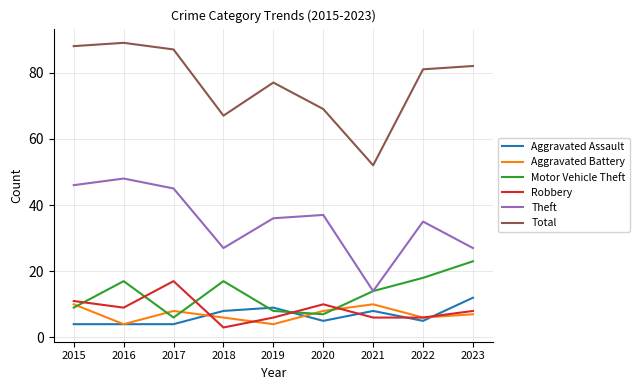

Is the value of Total at 2018 greater than the value of Aggravated Assault at 2021?

Yes